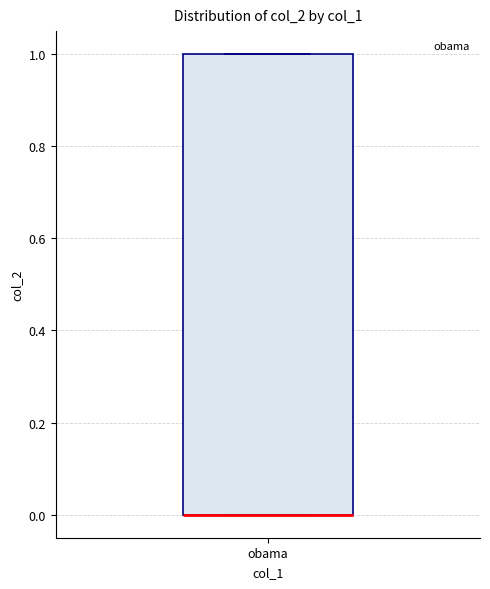

Read this box plot against the y-axis: the position of the median line, the range covered by the box, and the ends of both whiskers. The values are not printed on the chart, so give them approximately, as read against the axis.

median 0 (drawn on the box's lower edge), box 0 to 1, whiskers 0 to 1